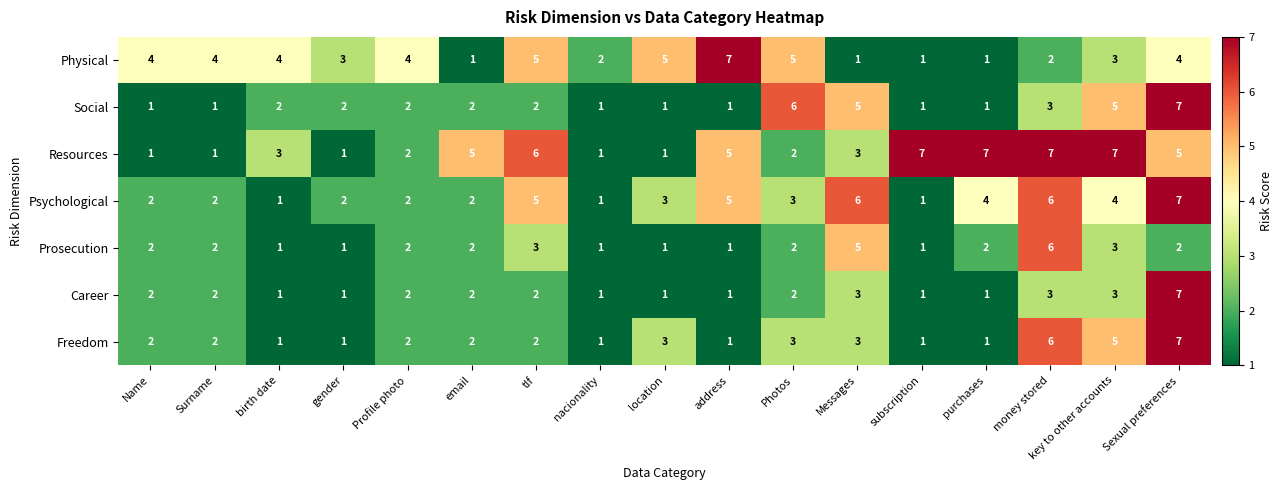

The value of Physical at nacionality is 1. True or false?

False